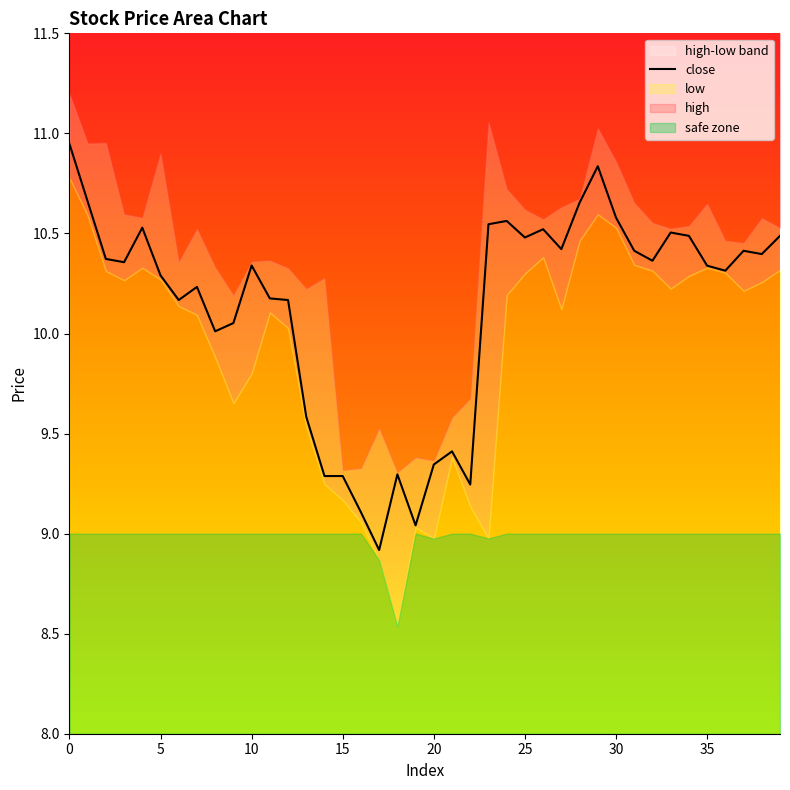

What is the lowest value of the close series?

8.9